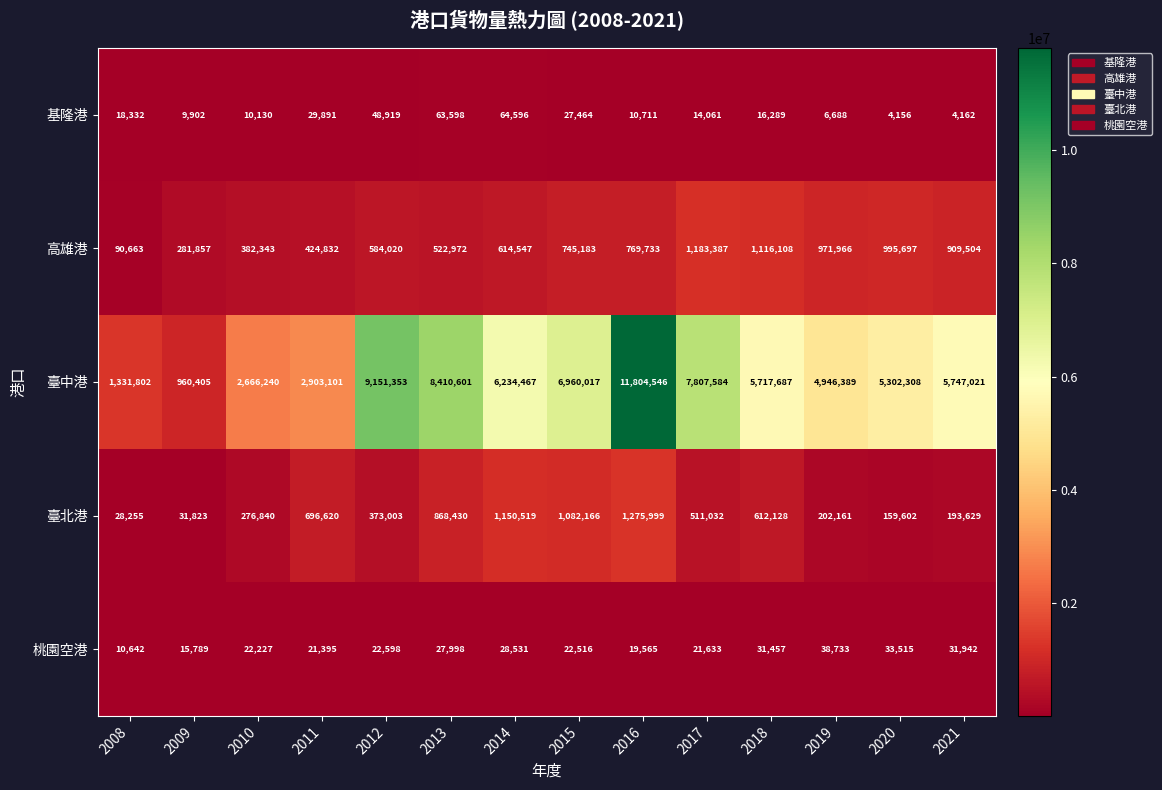

Is it true that 基隆港 equals 16289 at 2018?

True